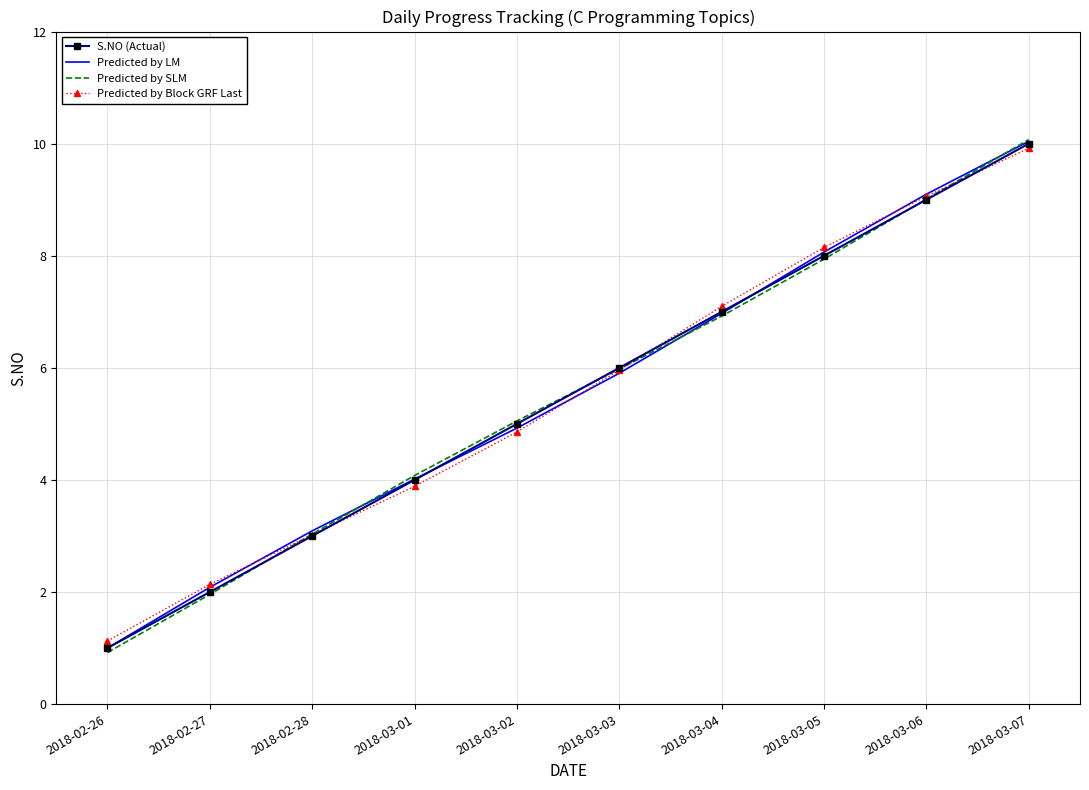

List the labels in order of S.NO (Actual) value, smallest first.

2018-02-26, 2018-02-27, 2018-02-28, 2018-03-01, 2018-03-02, 2018-03-03, 2018-03-04, 2018-03-05, 2018-03-06, 2018-03-07